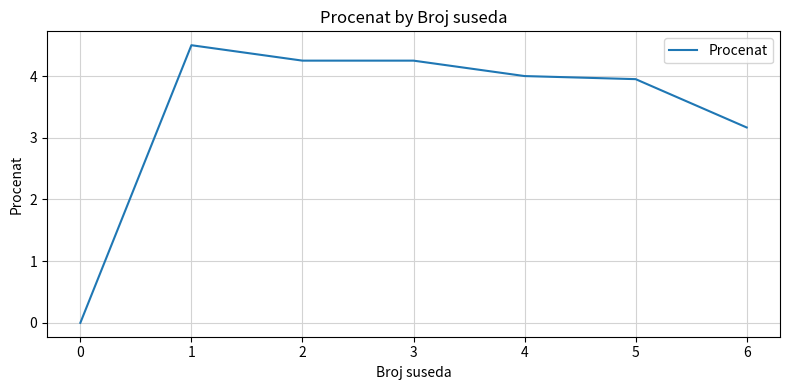

Is it true that the value at 3 is 1.3?

False